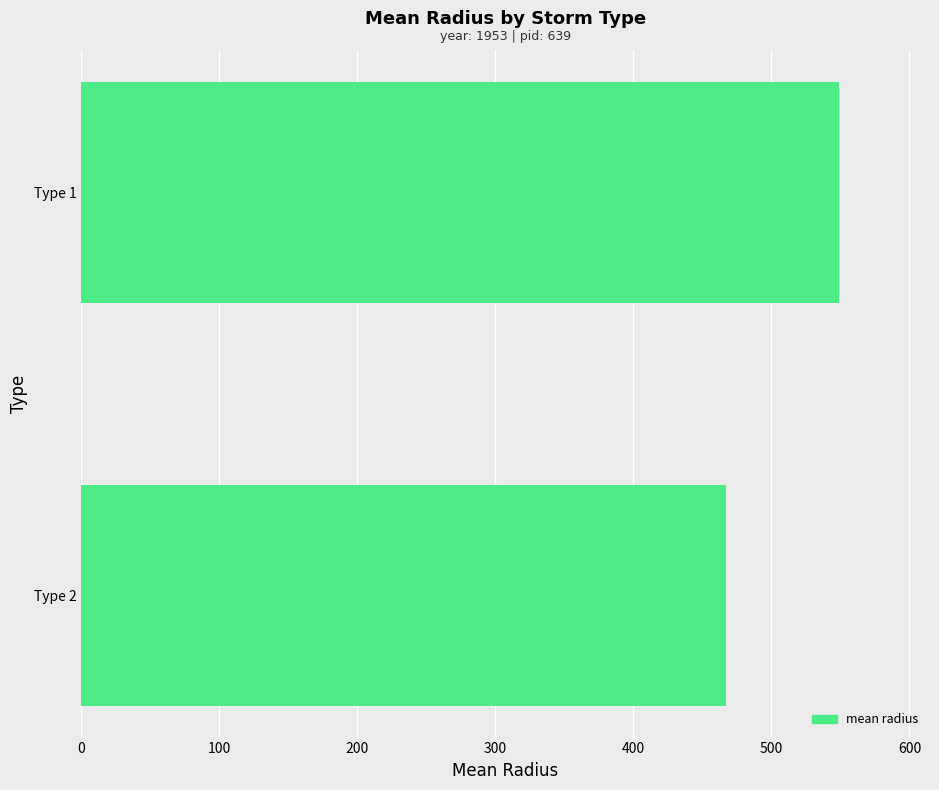

Rank the categories by value from lowest to highest.

Type 2, Type 1